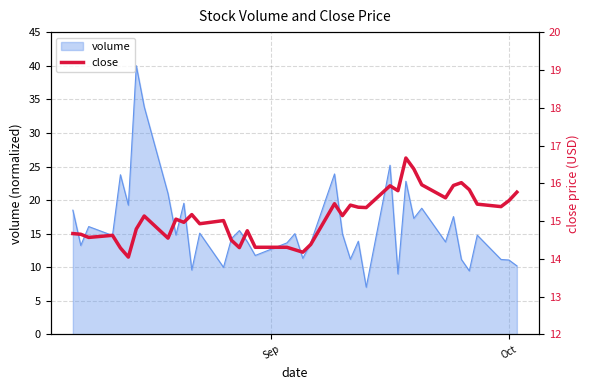

What is the maximum value for volume?

40.0